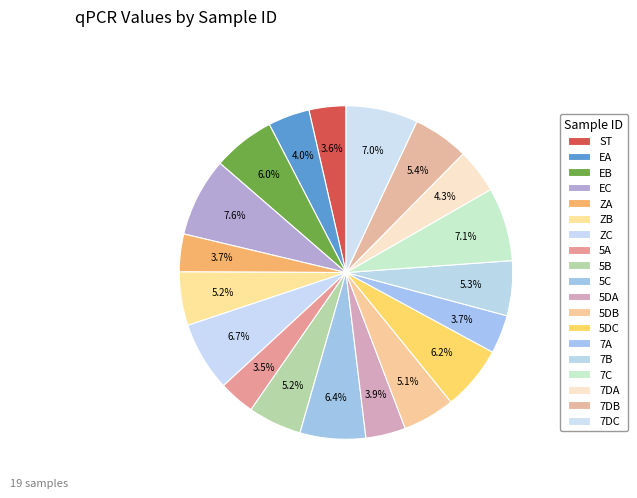

How many slices are in this pie chart?

19